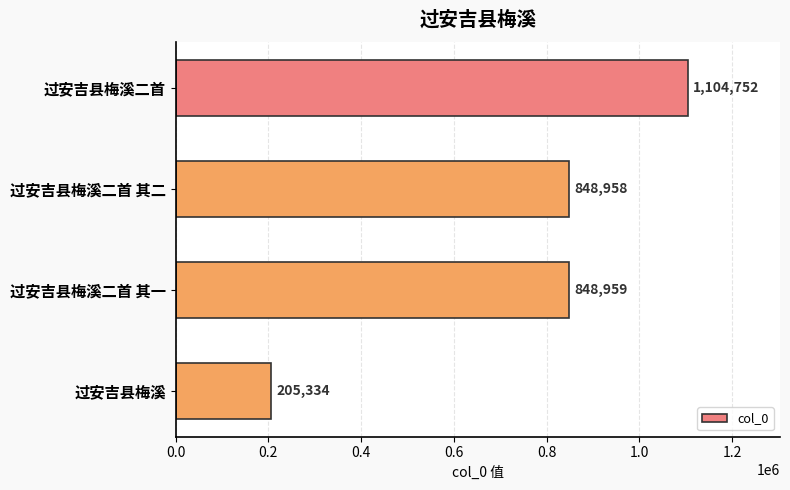

The value at 过安吉县梅溪二首 is 1104752. True or false?

True